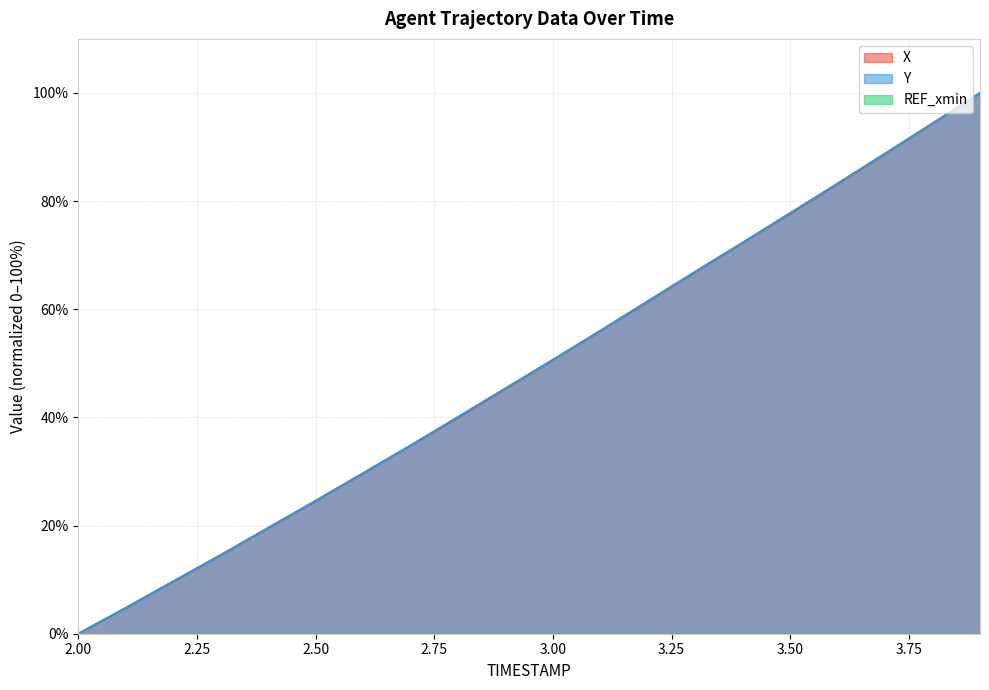

How many lines are shown in the chart?

3